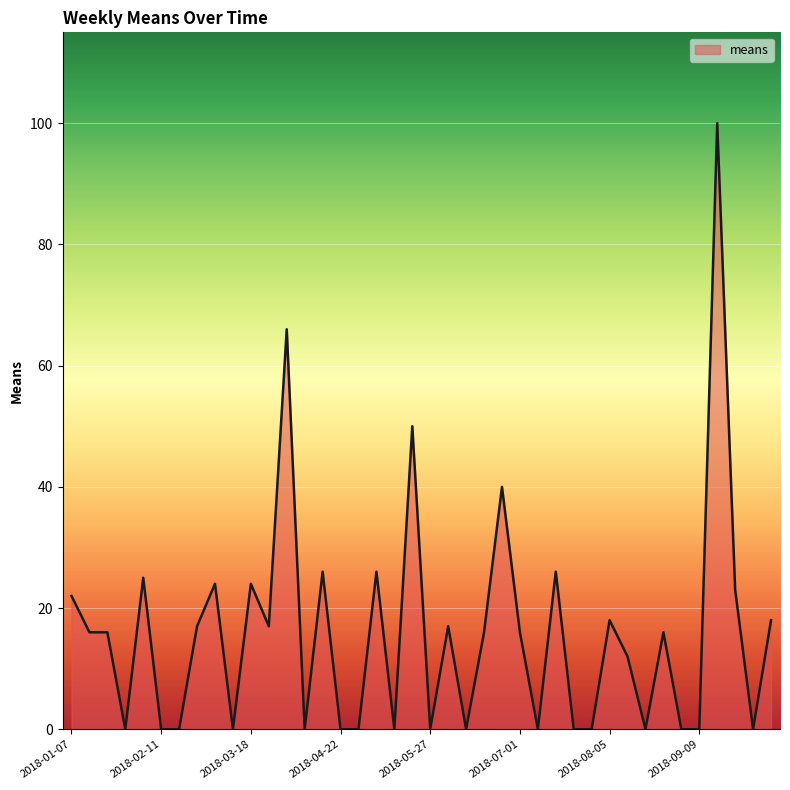

What is the difference between the maximum and minimum values?

100